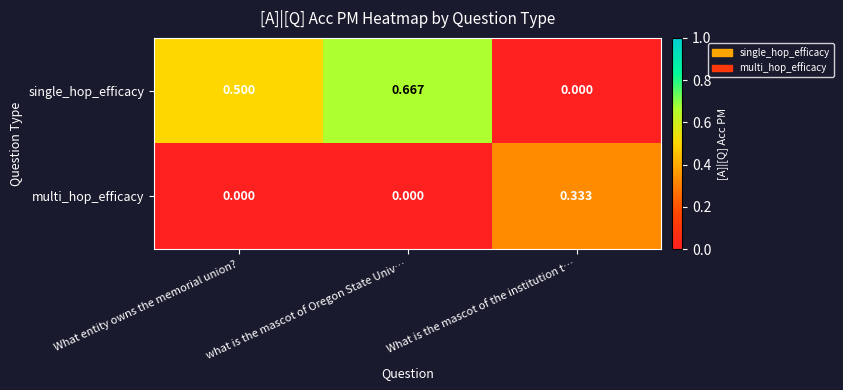

Rank the series at what is the mascot of Oregon State Univ… from lowest to highest value.

multi_hop_efficacy, single_hop_efficacy